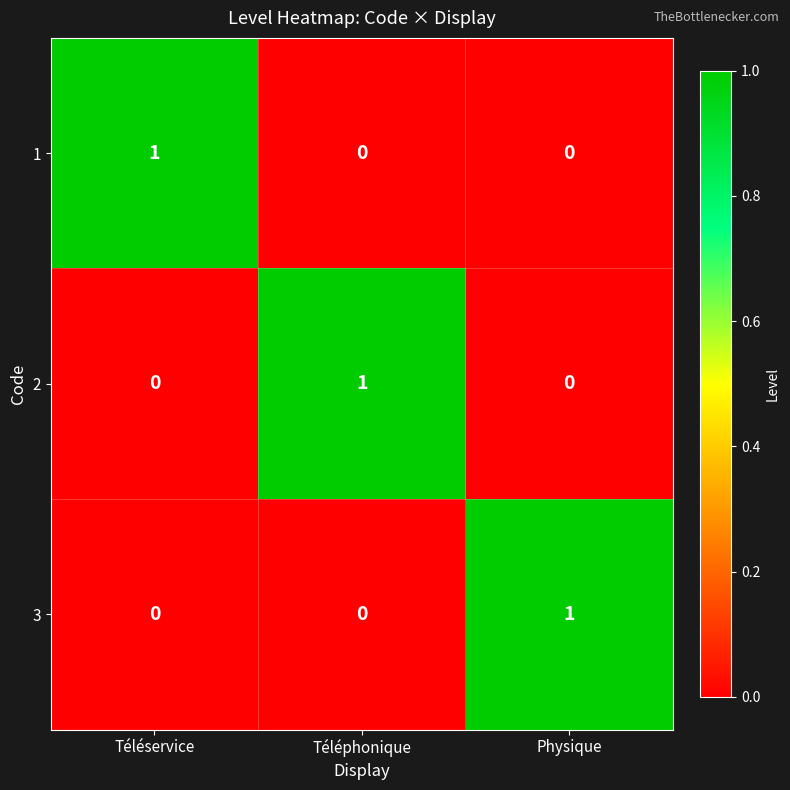

At how many categories does at least one series exceed 0?

3